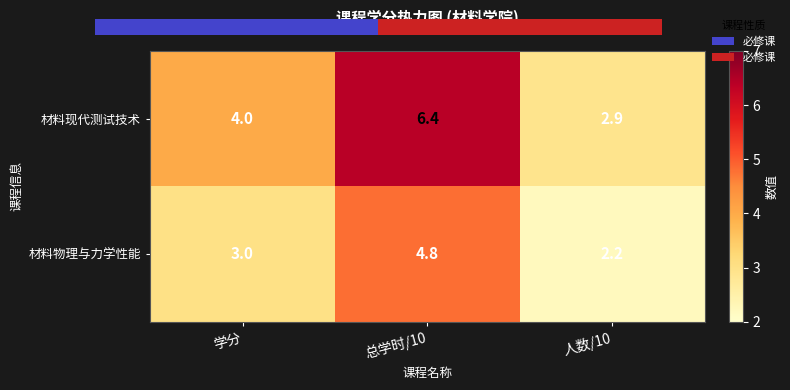

Reading left to right, list all the values displayed in this chart.

材料现代测试技术: 学分=4.0	总学时/10=6.4	人数/10=2.9
材料物理与力学性能: 学分=3.0	总学时/10=4.8	人数/10=2.2